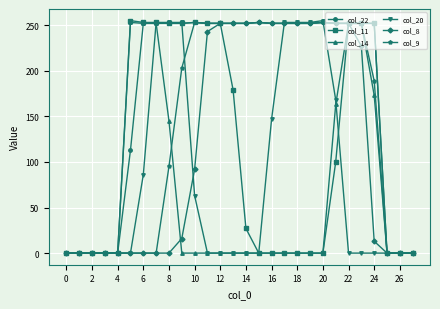

What is the greatest value displayed?

255